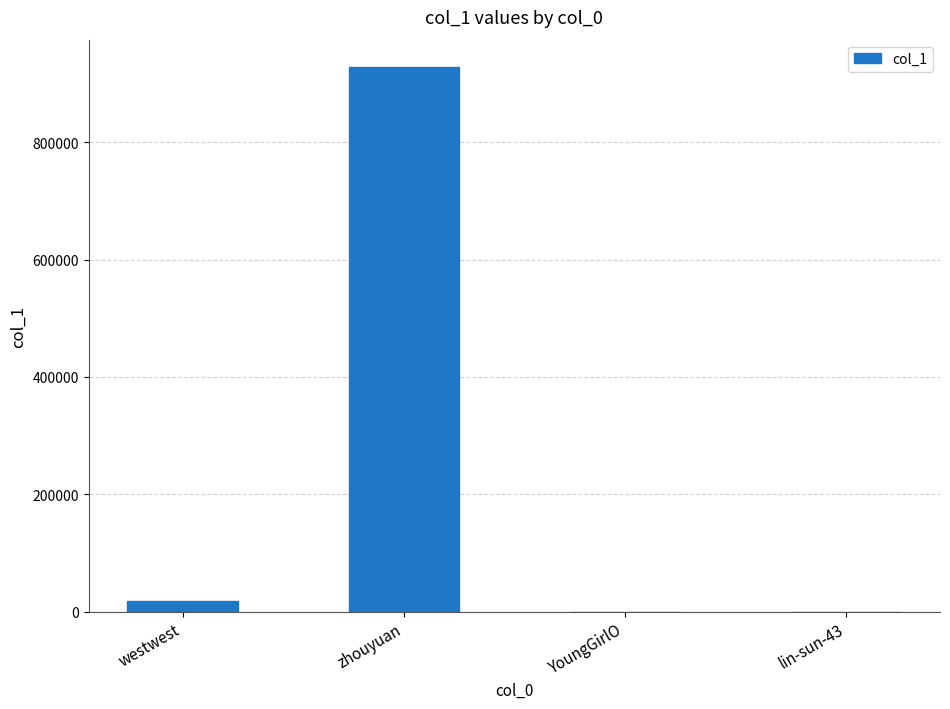

The chart shows a value of 1615146 at zhouyuan. True or false?

False